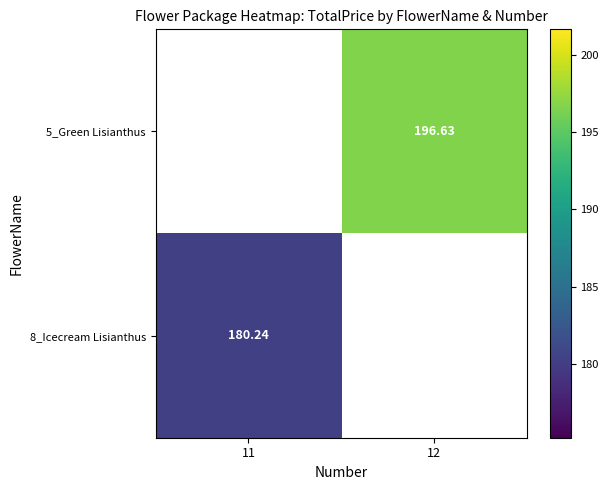

Which series has the largest range (max minus min)?

8_Icecream Lisianthus